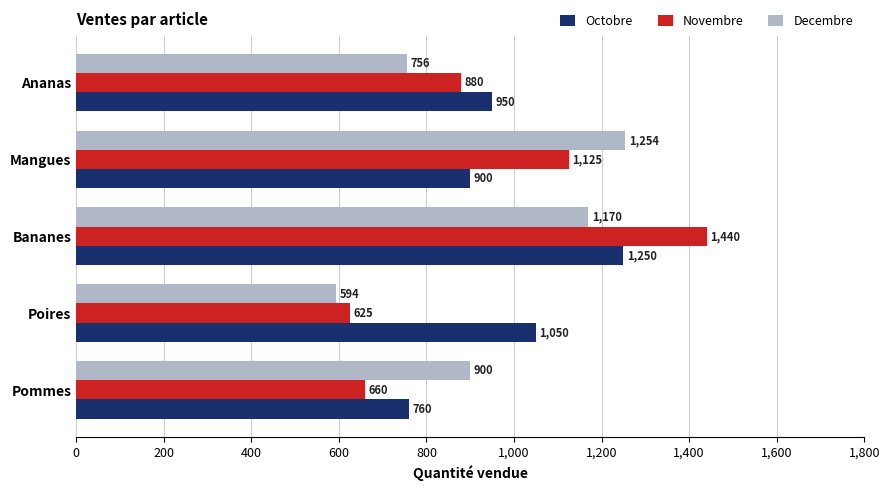

Is the value of Novembre at Poires greater than the value of Decembre at Bananes?

No